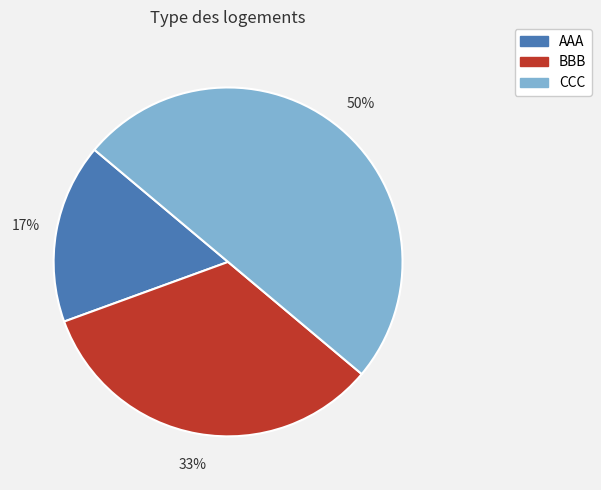

Which slice is the largest?

CCC